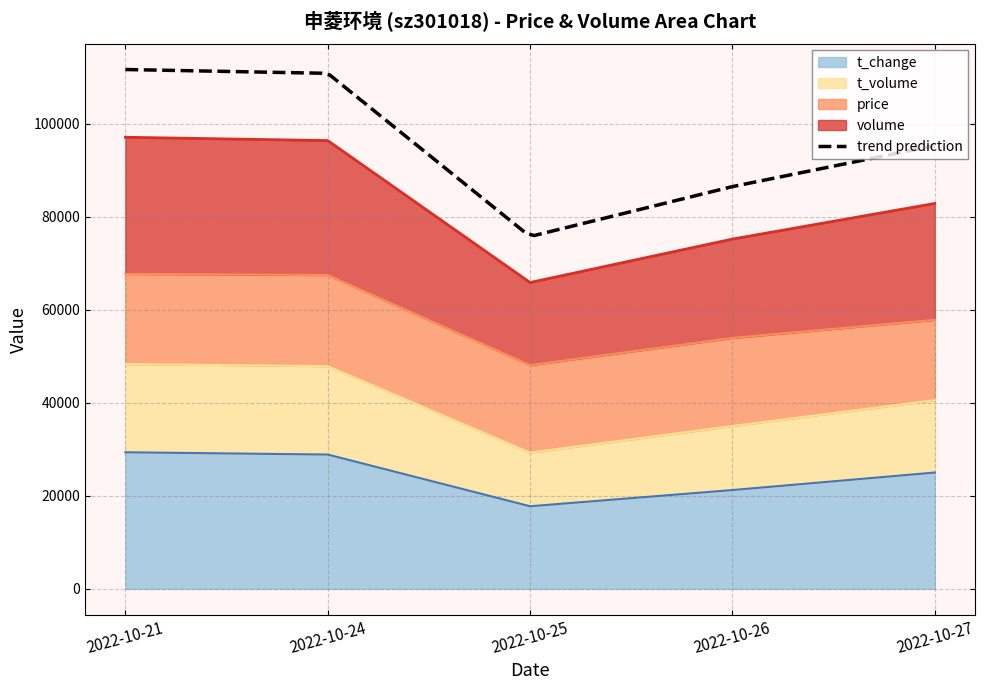

At how many categories does at least one series exceed 29330?

5